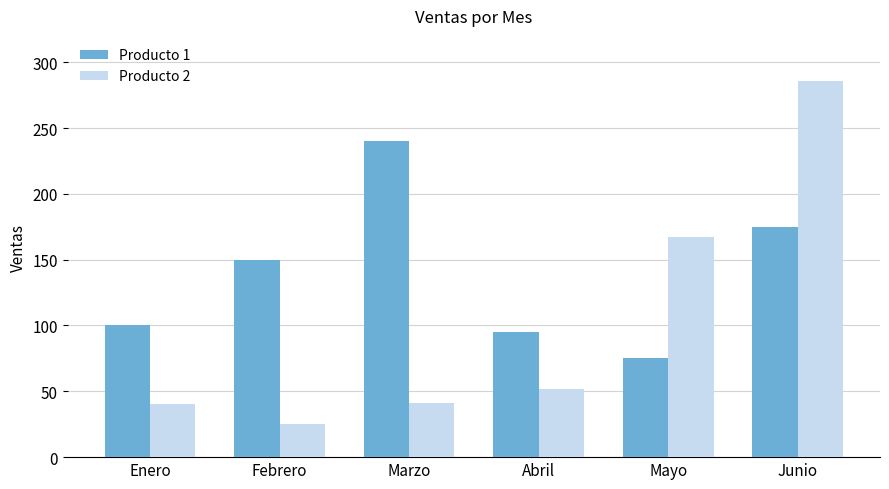

The value of Producto 1 at Abril is 27. True or false?

False